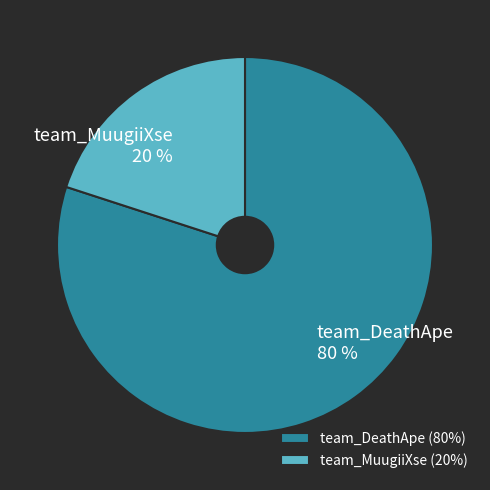

Does team_MuugiiXse represent more than half of the total?

No